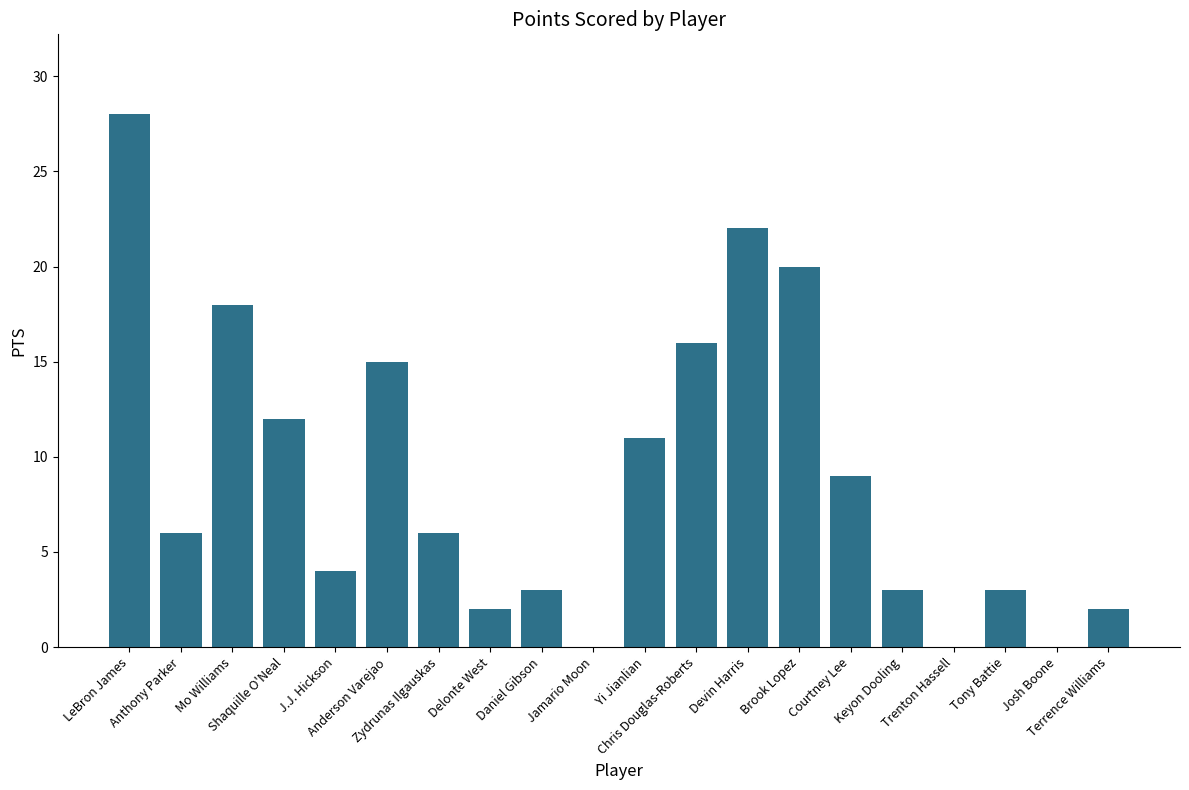

What is the maximum value shown in the chart?

28